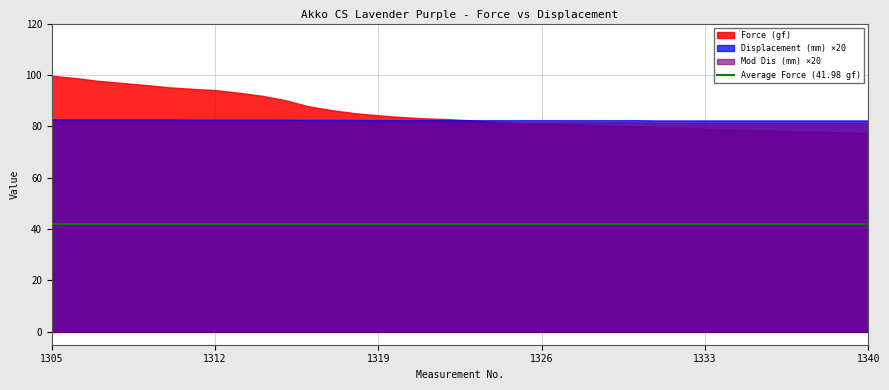

What is the lowest value of the Force (gf) series?

77.4